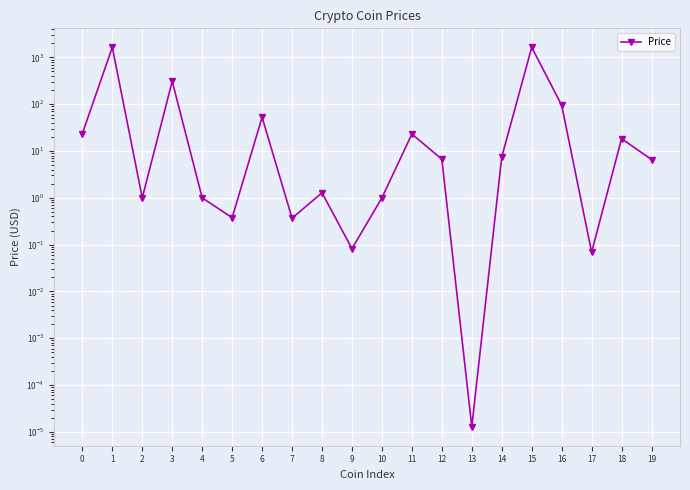

Reading left to right, what are all the values shown in this chart?

0=23.6	1=1641.6	2=1.0	3=308.4	4=1.0	5=0.4	6=52.6	7=0.4	8=1.3	9=0.1	10=1.0	11=23.1	12=6.7	13=0.0	14=7.4	15=1642.7	16=95.1	17=0.1	18=18.4	19=6.6